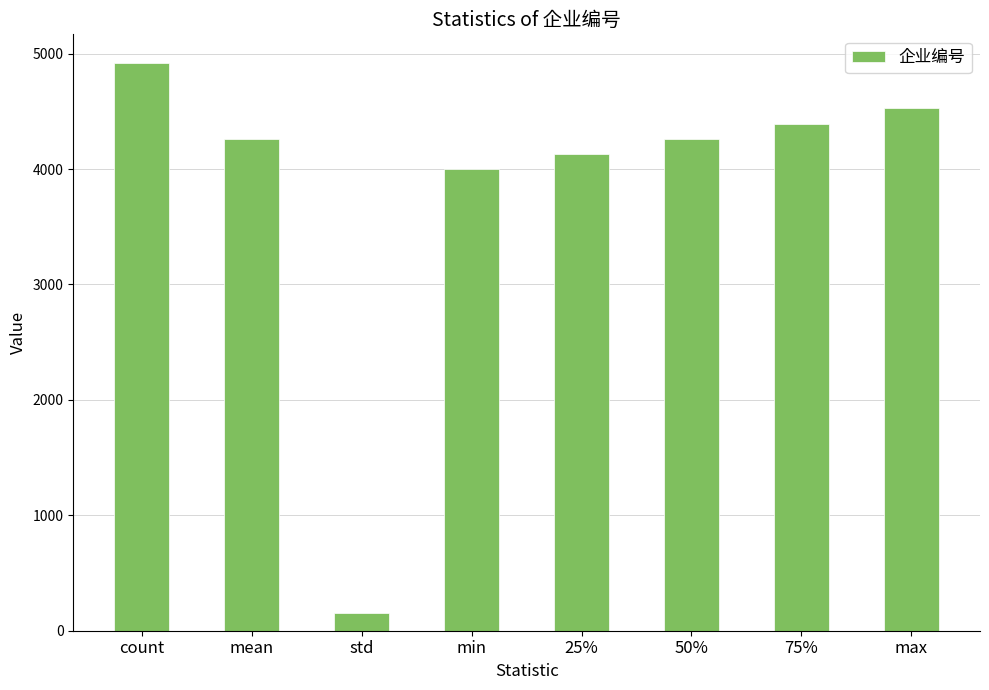

What is the minimum value shown in the chart?

152.1